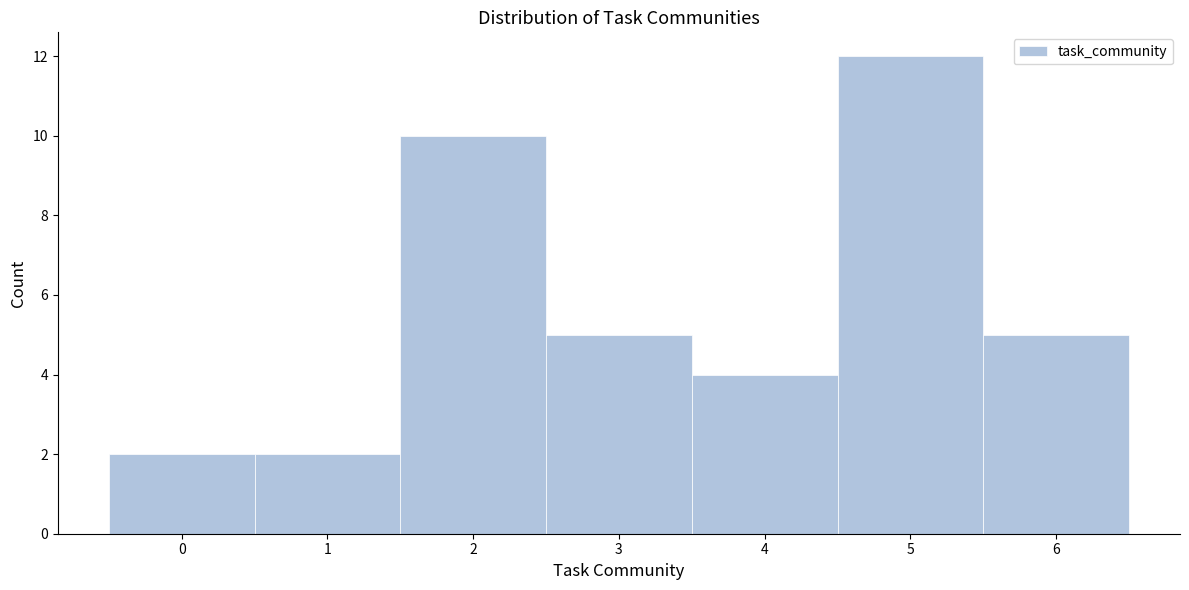

Reading right to left, extract all data points from this chart.

6=5	5=12	4=4	3=5	2=10	1=2	0=2